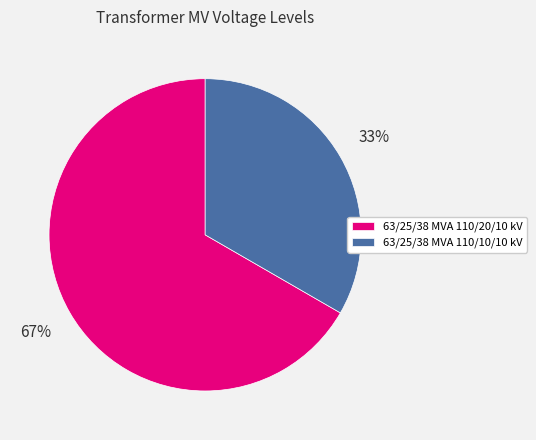

Do 63/25/38 MVA 110/20/10 kV and 63/25/38 MVA 110/10/10 kV together represent more than half of the pie?

Yes